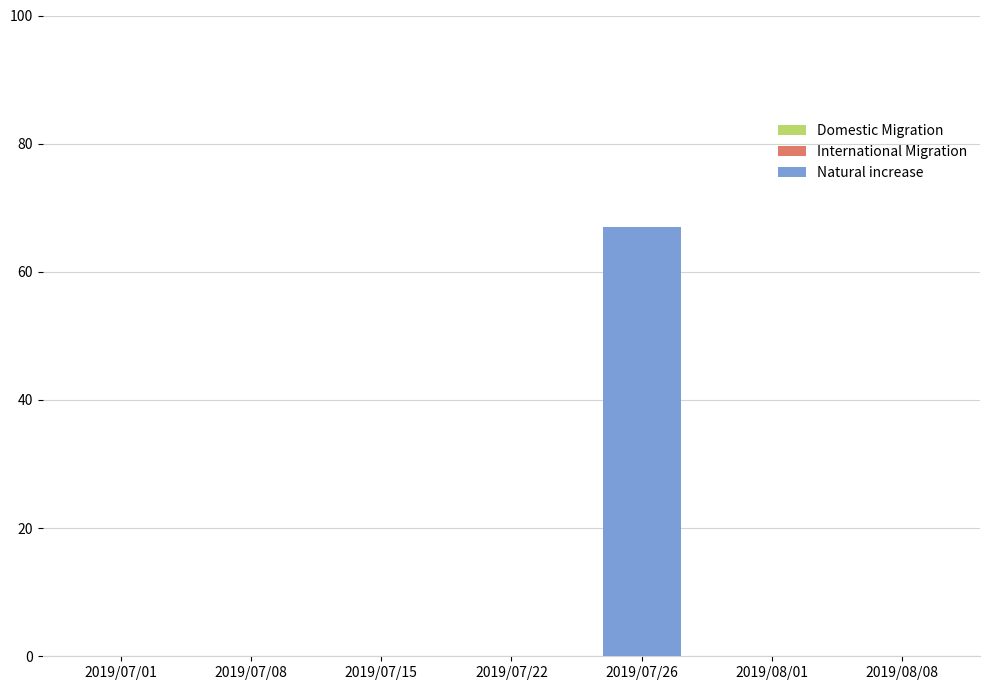

Reading right to left, what are all the values shown in this chart?

2019/08/08=0	2019/08/01=0	2019/07/26=67	2019/07/22=0	2019/07/15=0	2019/07/08=0	2019/07/01=0